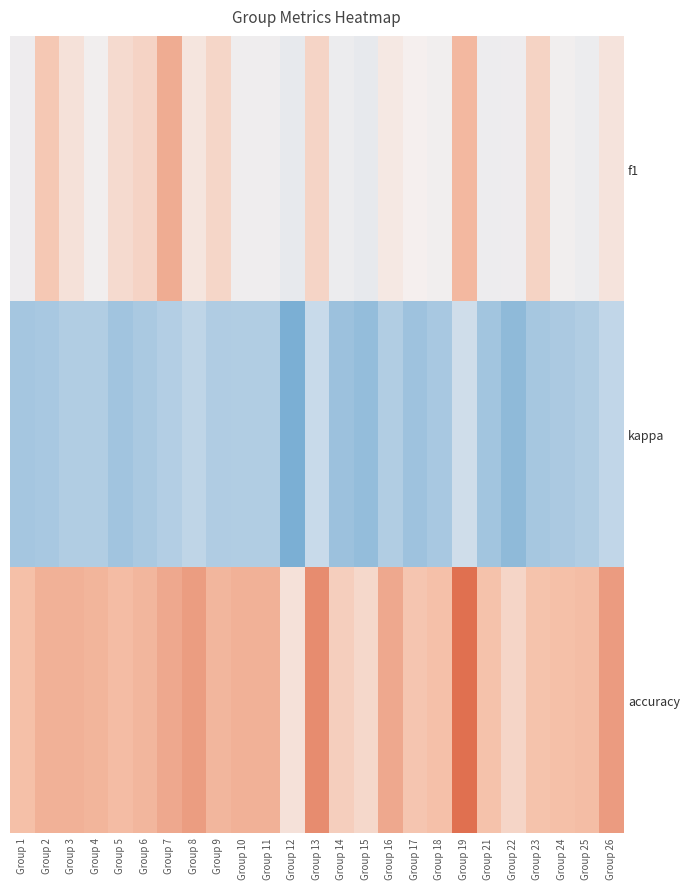

At Group 19, list the series in order from largest to smallest.

accuracy, f1, kappa